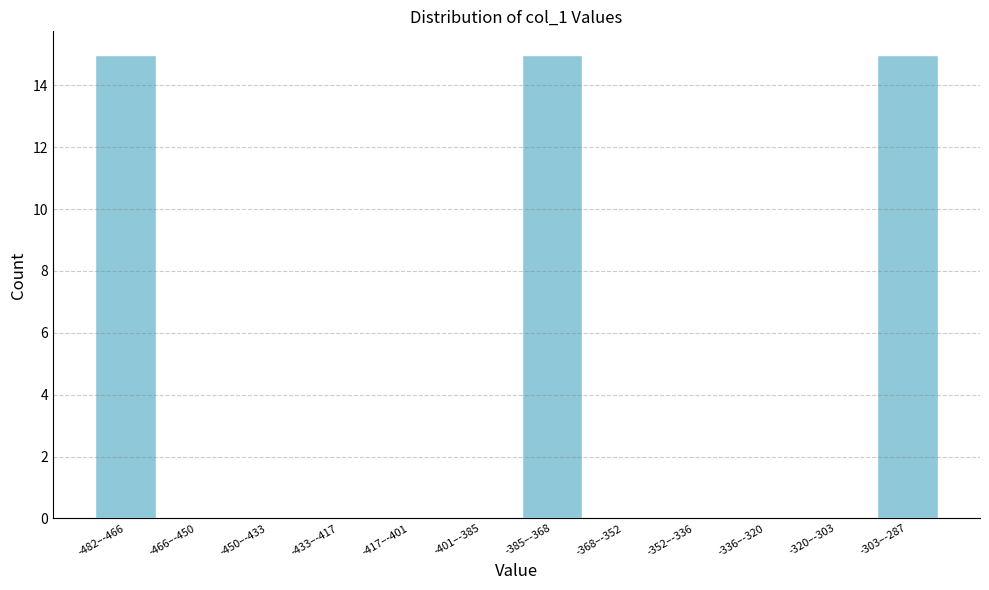

What is the change in value from -482–-466 to -320–-303?

-15